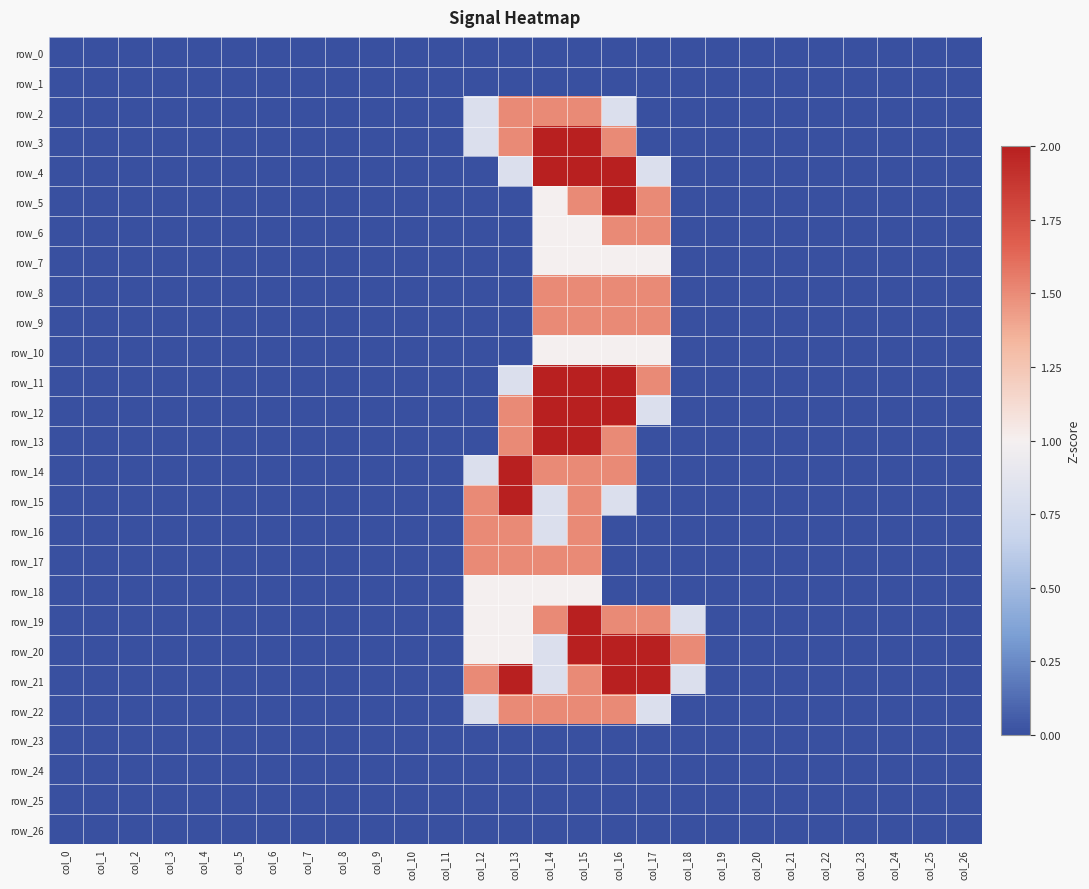

Rank the series at col_26 from lowest to highest value.

row_0, row_1, row_2, row_3, row_4, row_5, row_6, row_7, row_8, row_9, row_10, row_11, row_12, row_13, row_14, row_15, row_16, row_17, row_18, row_19, row_20, row_21, row_22, row_23, row_24, row_25, row_26